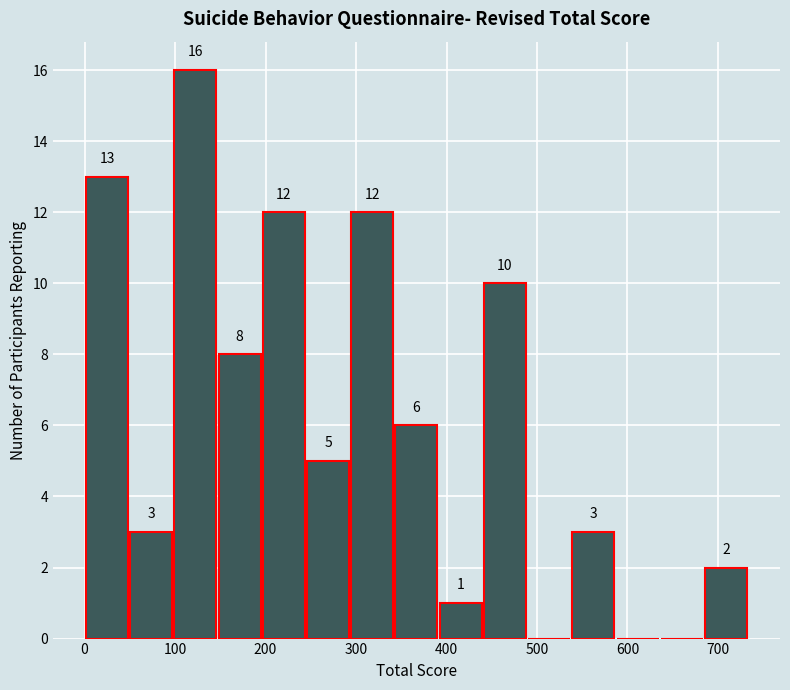

Over which range of the x-axis is the bar tallest?

100 to 150